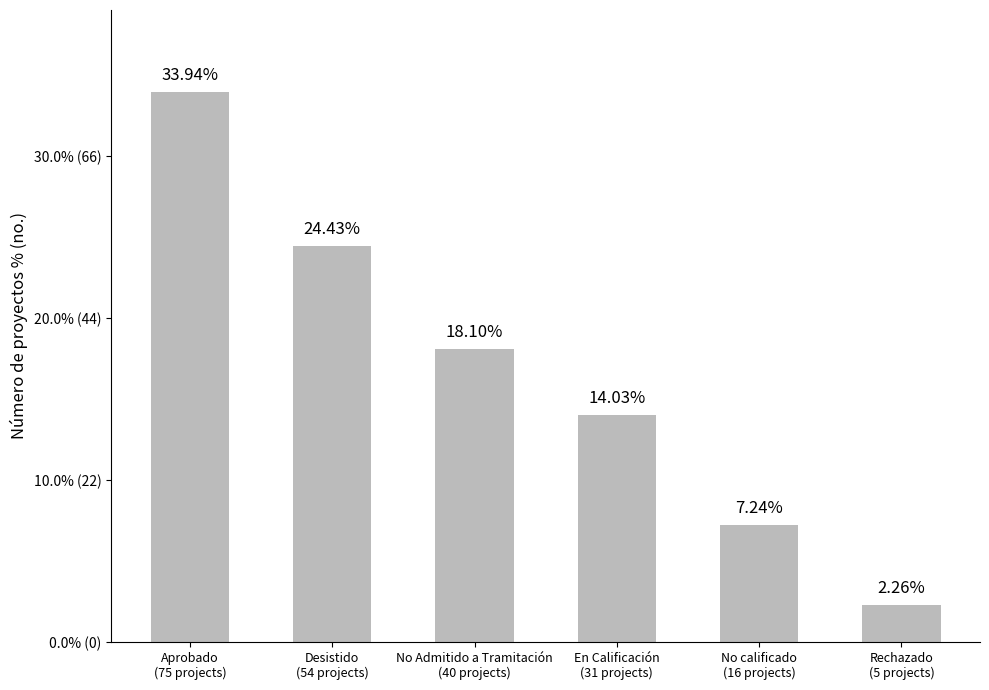

What is the maximum value shown in the chart?

33.9